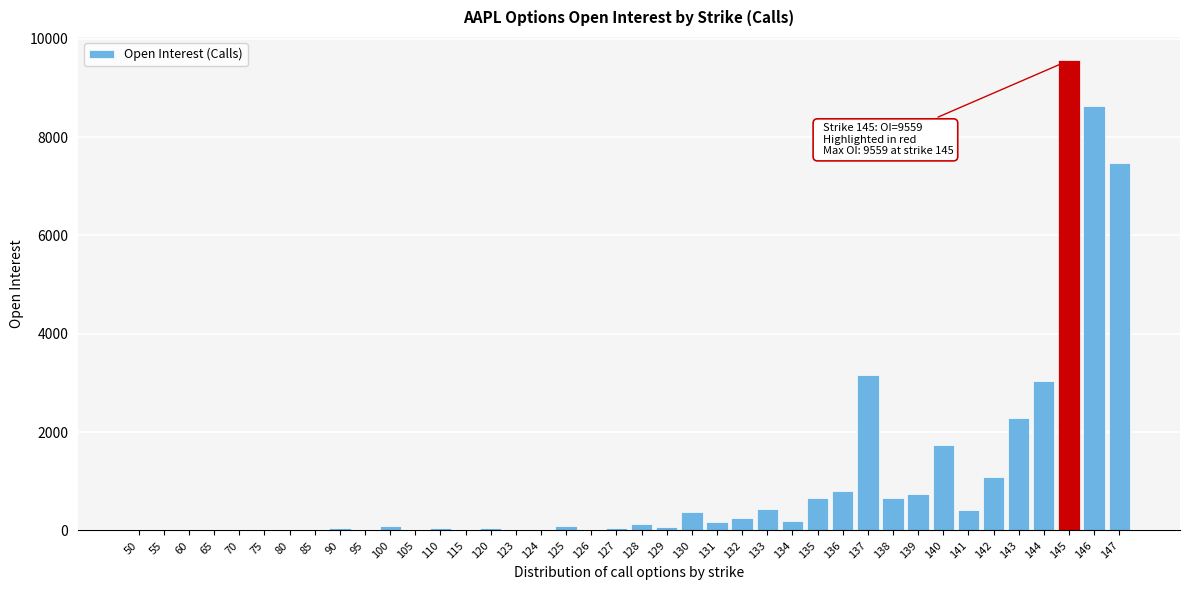

Is it true that the value at 85 is 6046?

False